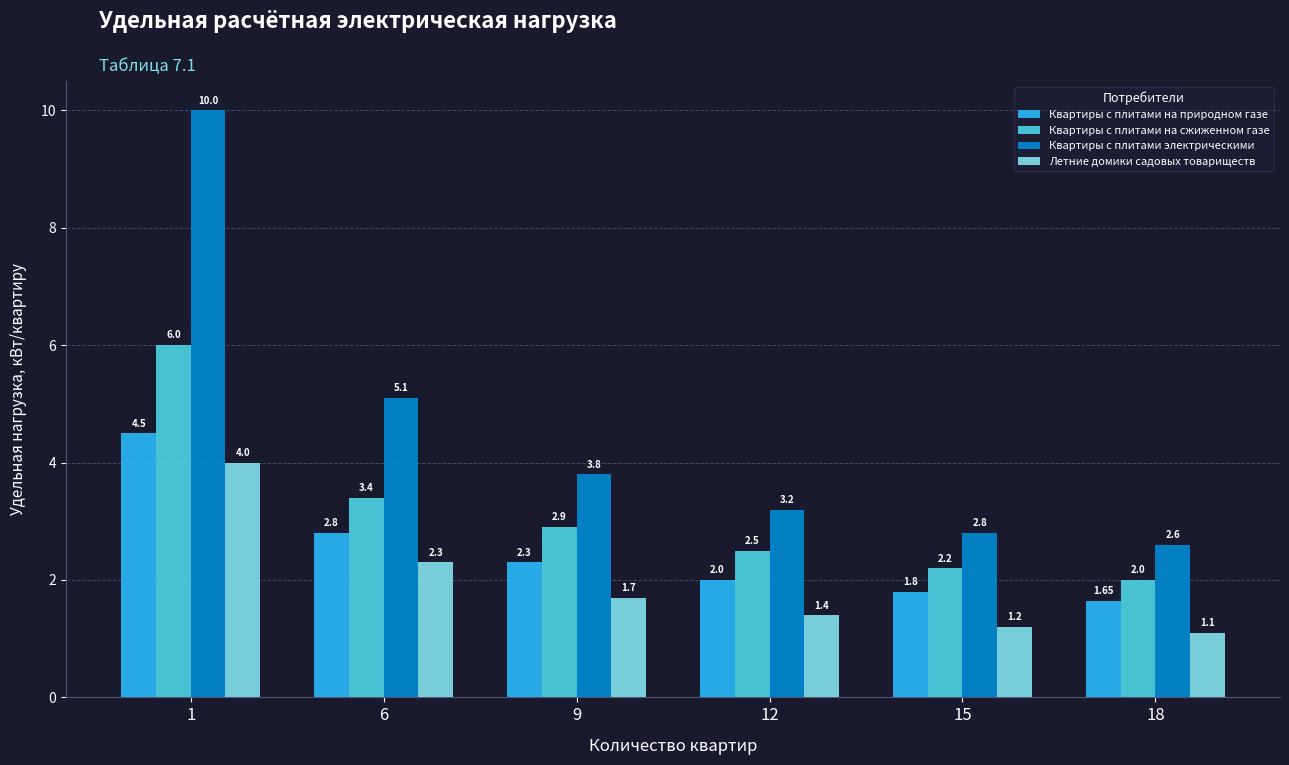

How many bars are there in each group?

4